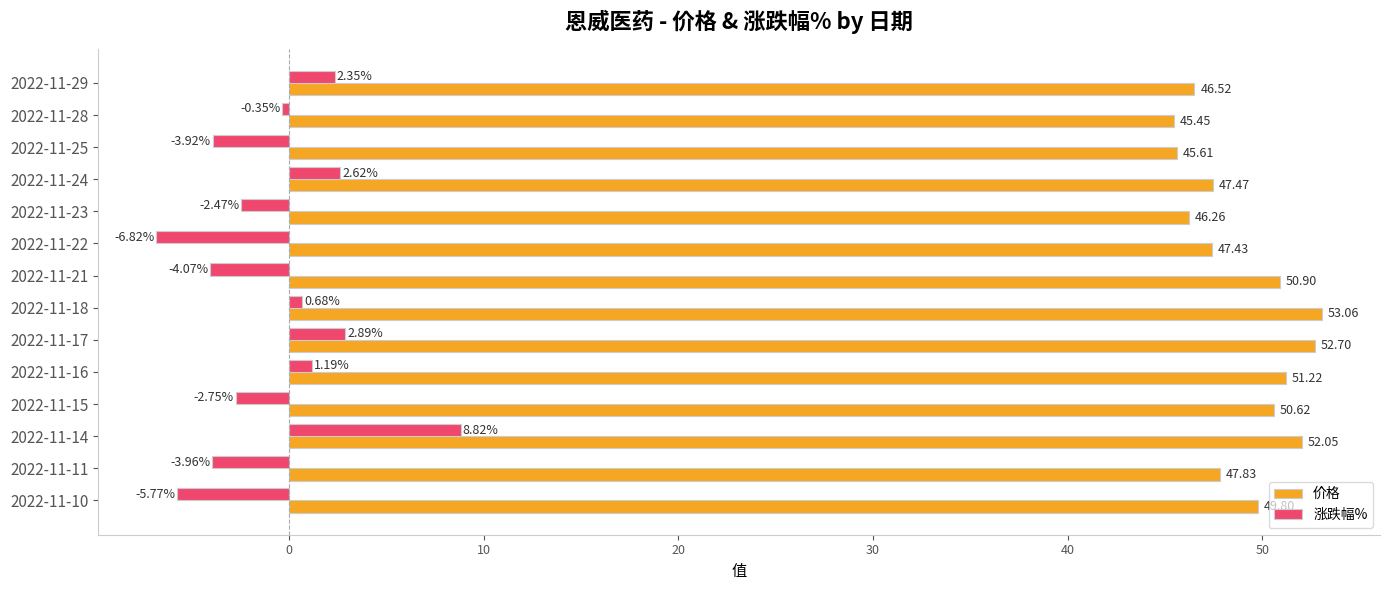

What is the sum of all 涨跌幅% values?

-11.6